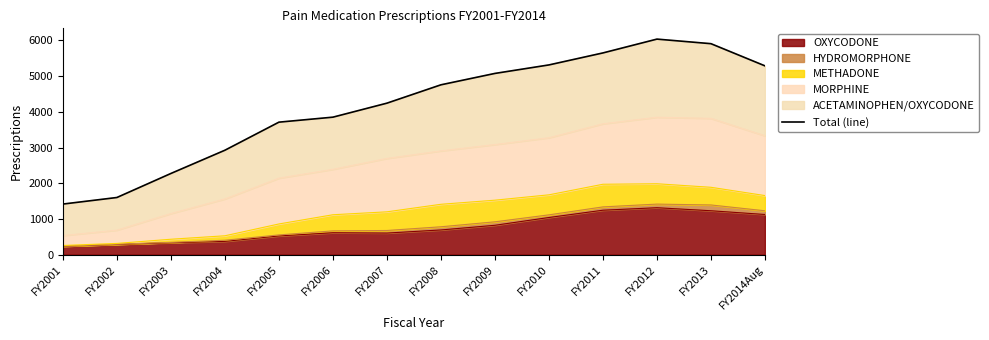

List the labels in order of value, largest first.

FY2012, FY2013, FY2011, FY2010, FY2014Aug, FY2009, FY2008, FY2007, FY2006, FY2005, FY2004, FY2003, FY2002, FY2001